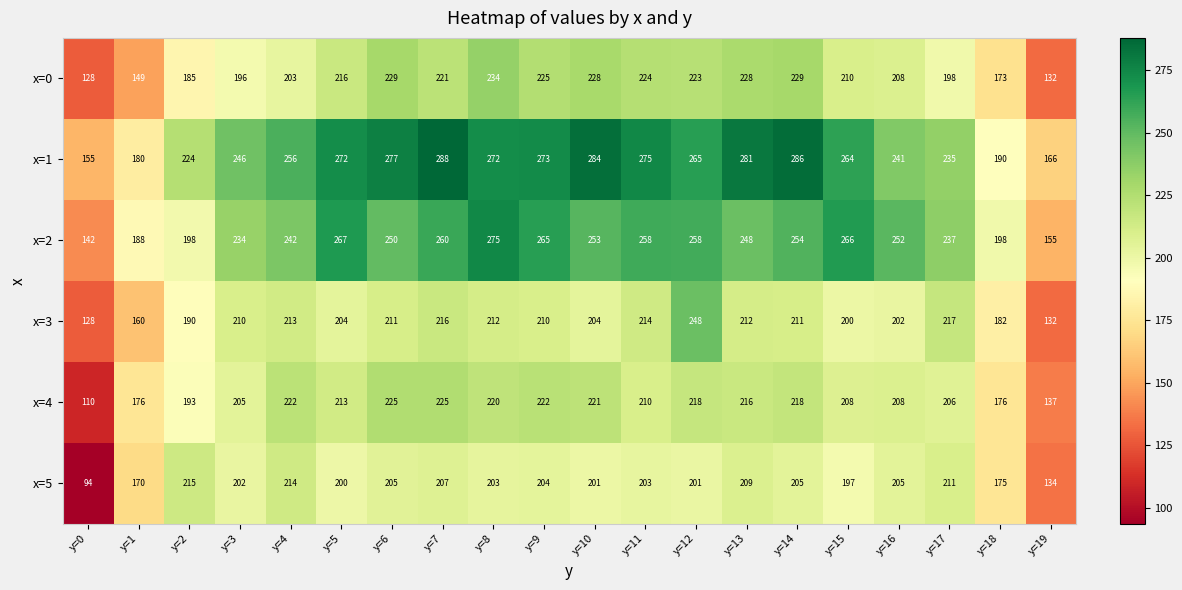

The x=0 series shows 302 at y=7. True or false?

False